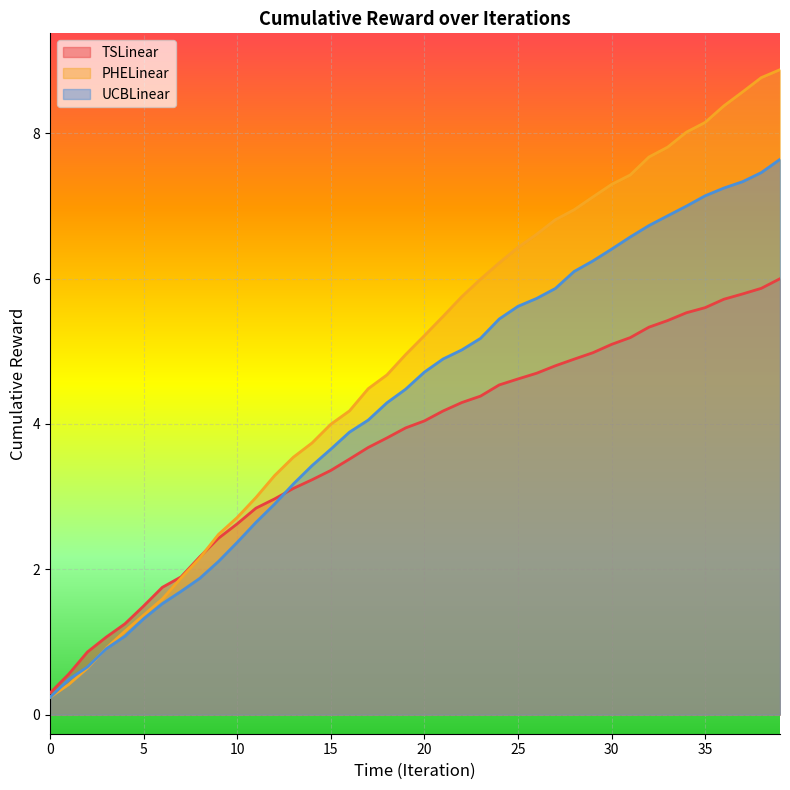

What are all the series names shown in the legend?

TSLinear, PHELinear, UCBLinear